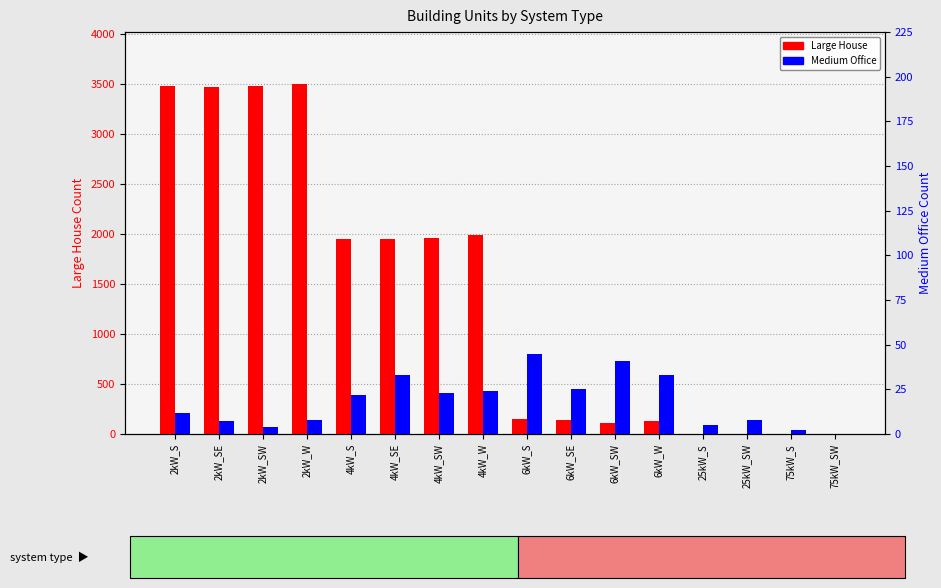

Are the bars horizontal?

No